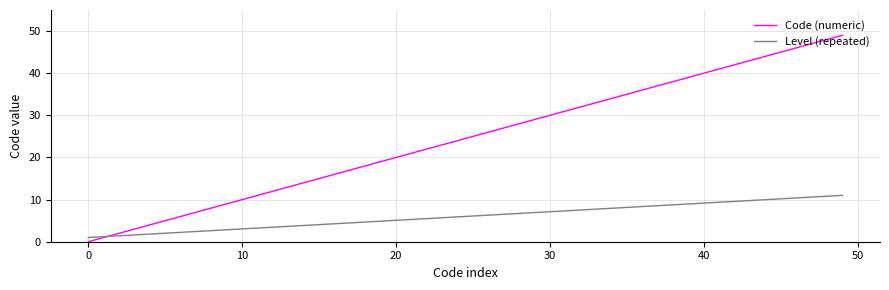

Which series has the largest range (max minus min)?

Code (numeric)